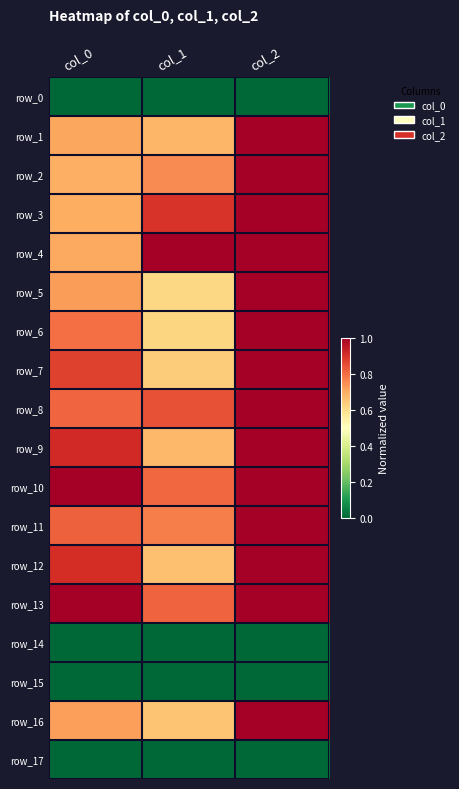

The value of row_2 at col_0 is 0.3. True or false?

False